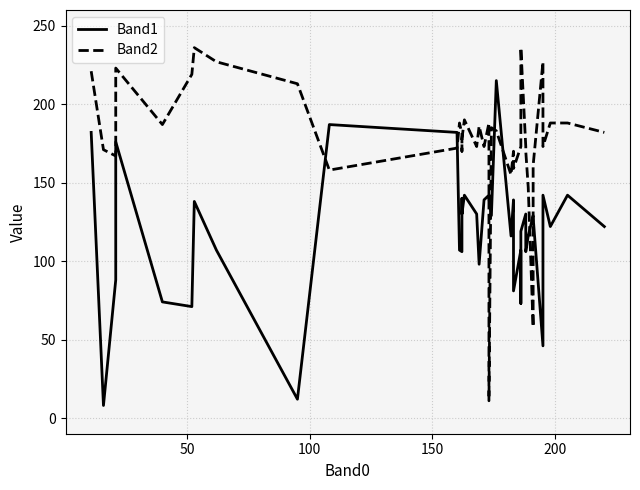

What is the average value of the Band2 series?

178